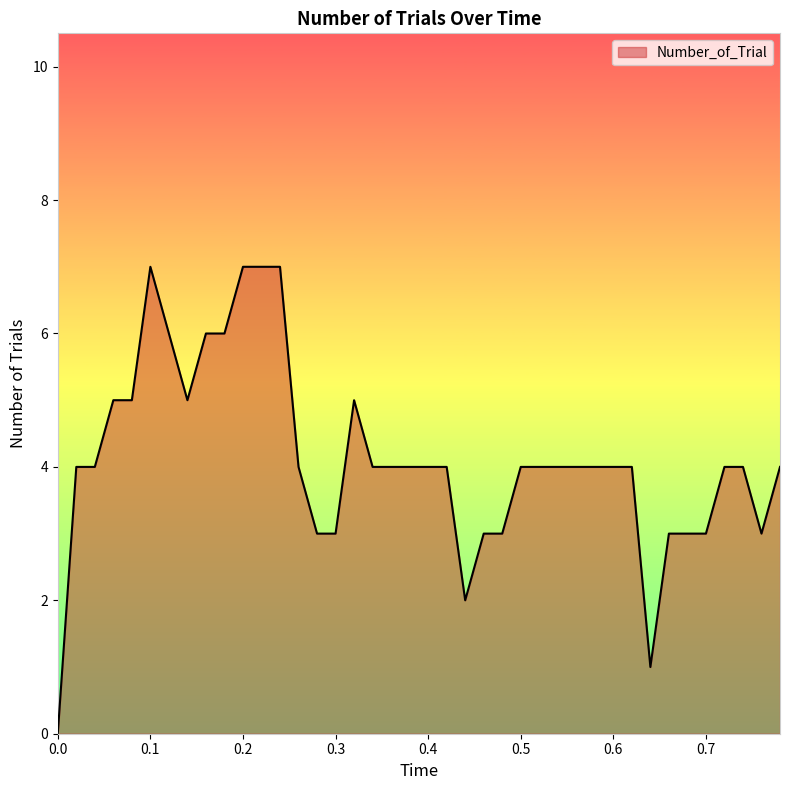

What is the maximum value shown in the chart?

7